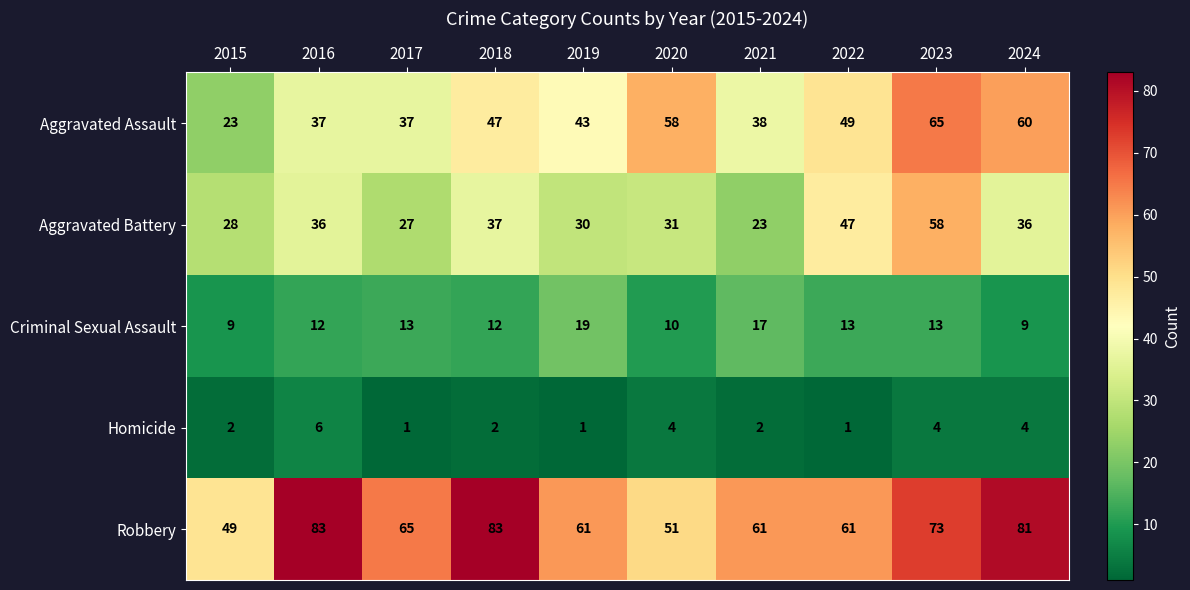

Read the Homicide value at 2023.

4